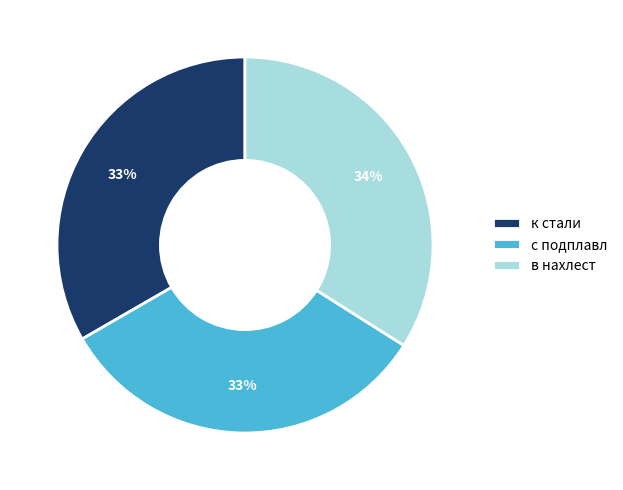

The к стали slice represents 33% of the pie. True or false?

True